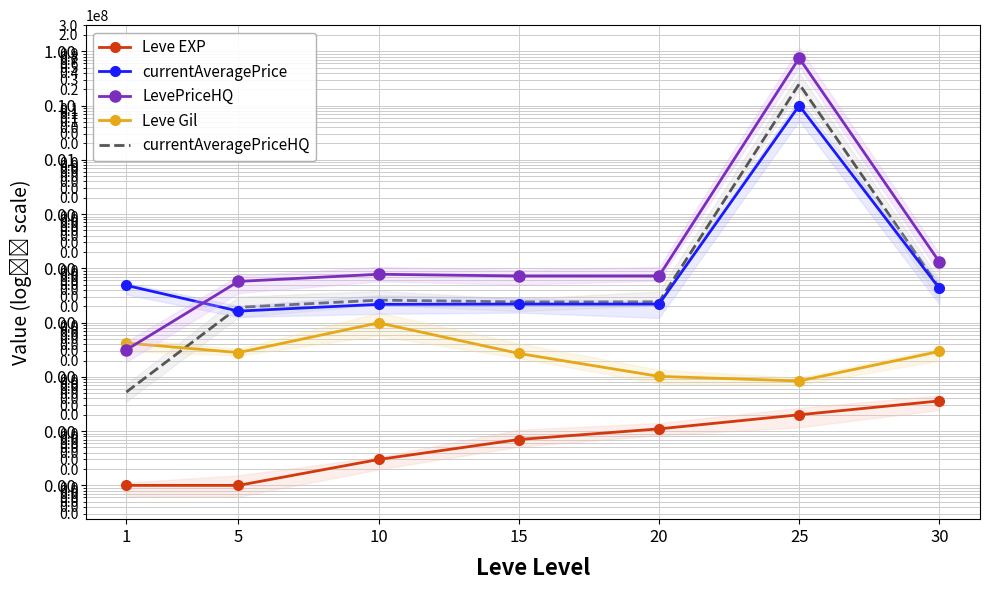

True or false: currentAveragePriceHQ has a value of 785.8 at 20.

False